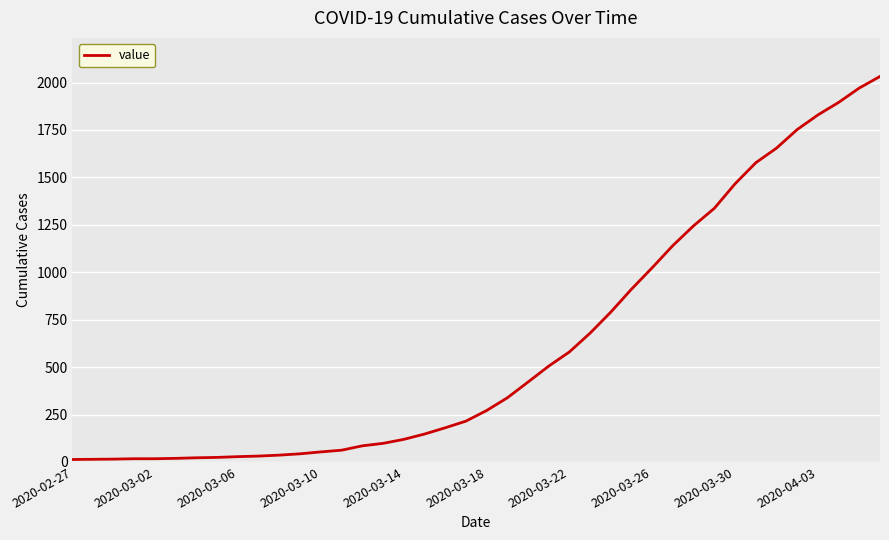

What is the difference between the maximum and minimum values?

2019